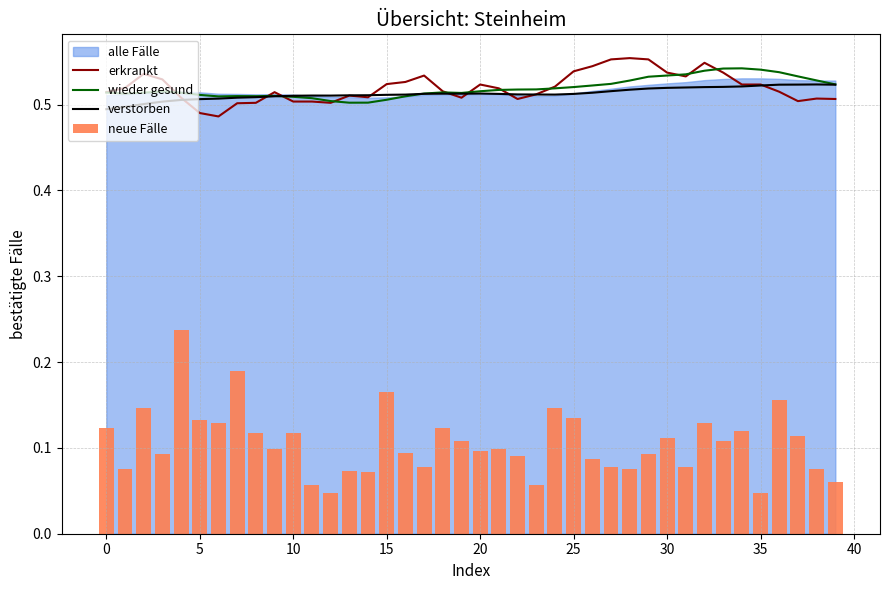

Count the number of categories in the chart.

40